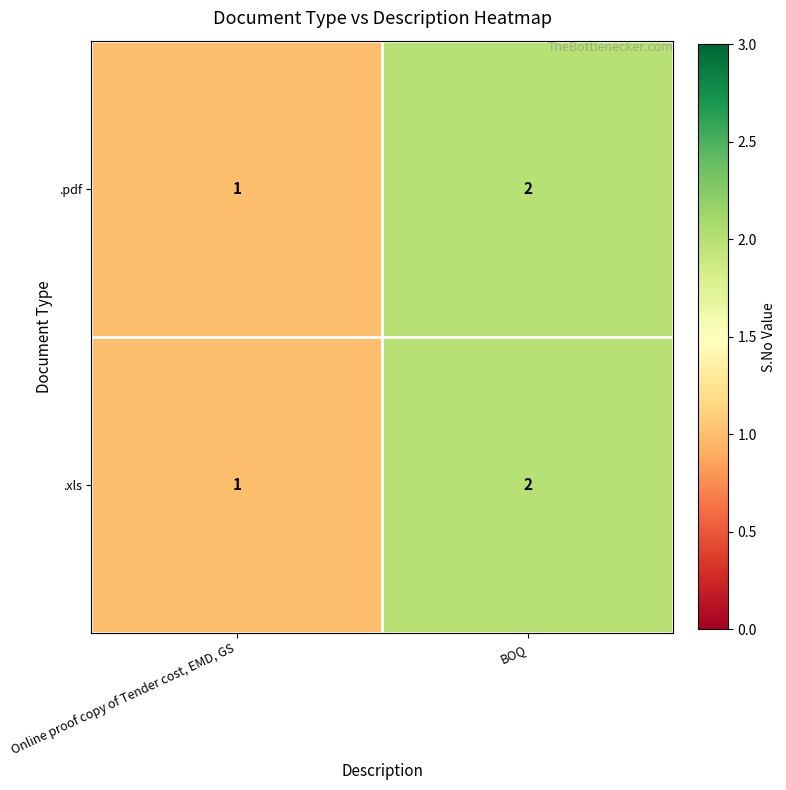

What is the sum of the .pdf values at Online proof copy of Tender cost, EMD, GS and BOQ?

3